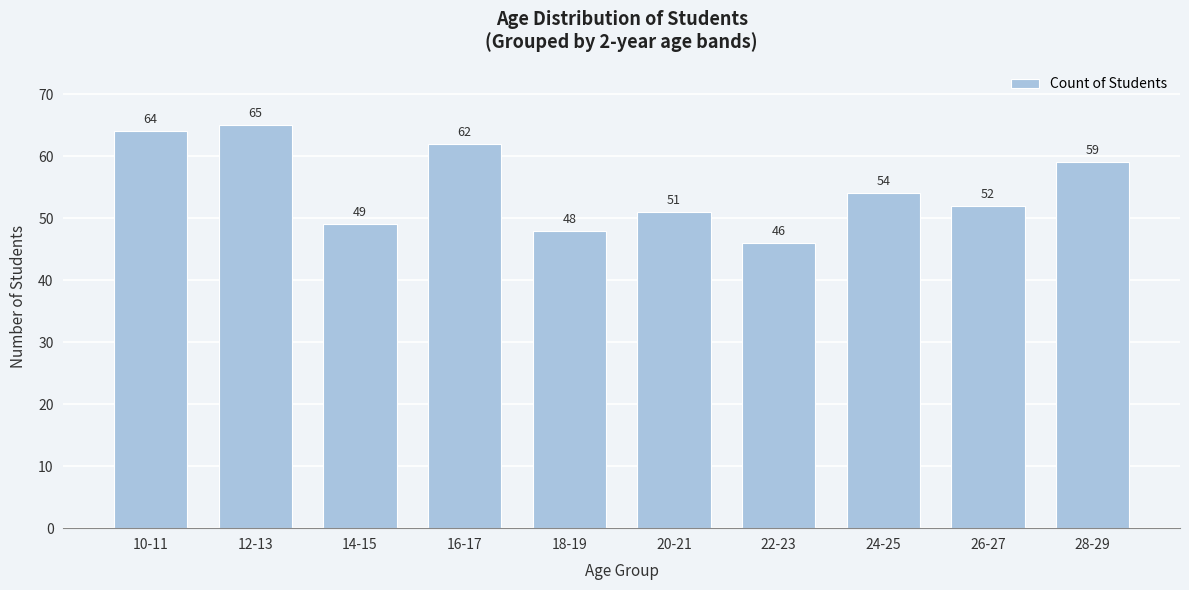

Reading left to right, what are all the values shown in this chart?

10-11=64	12-13=65	14-15=49	16-17=62	18-19=48	20-21=51	22-23=46	24-25=54	26-27=52	28-29=59